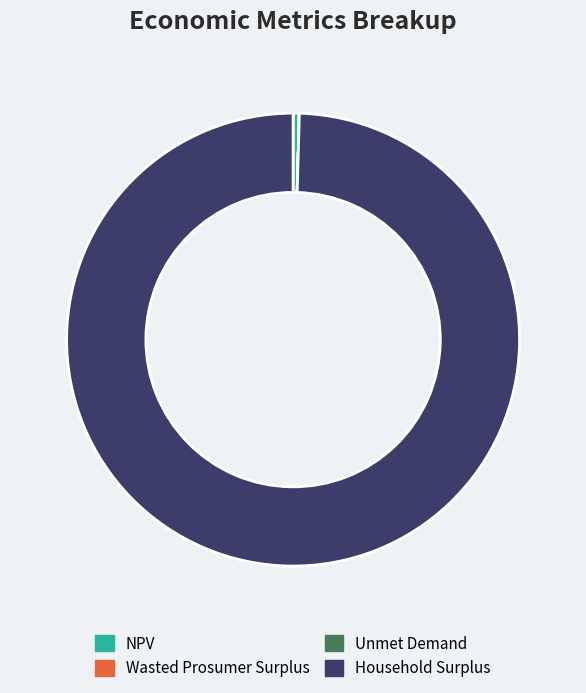

Which slice is the largest?

Household Surplus